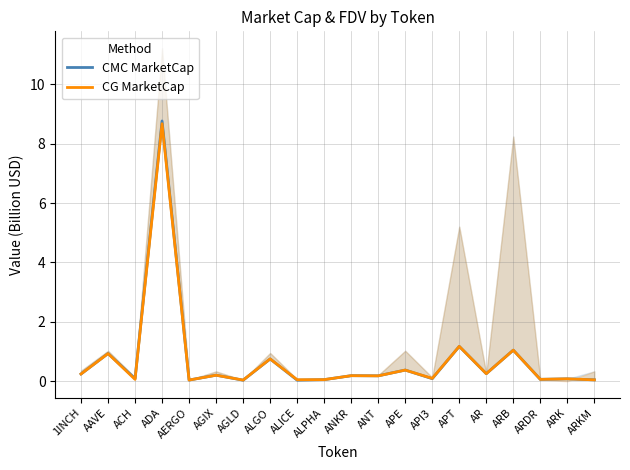

Count the number of data series in this chart.

2